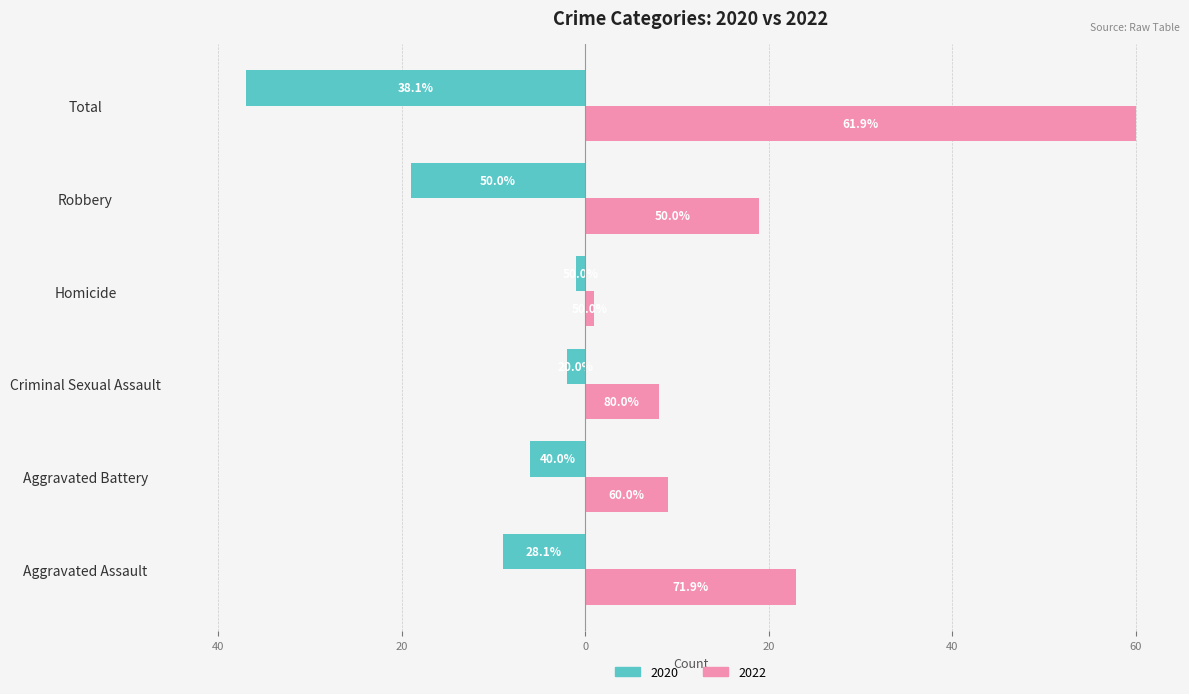

At how many categories does at least one series exceed 29?

1